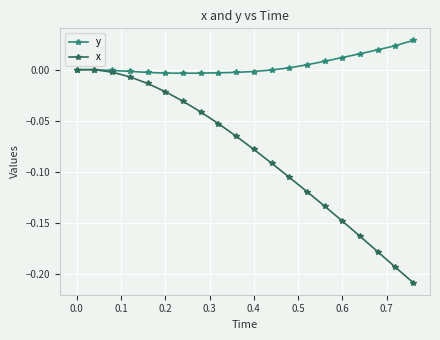

How many lines are shown in the chart?

2